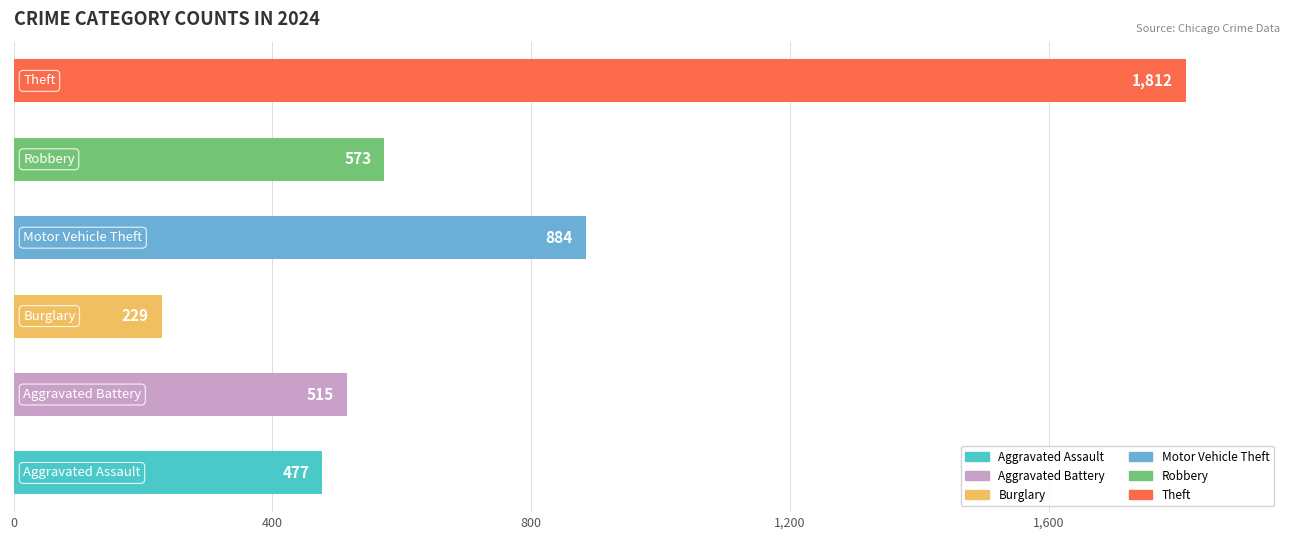

Reading bottom to top, what are all the values shown in this chart?

477	515	229	884	573	1812